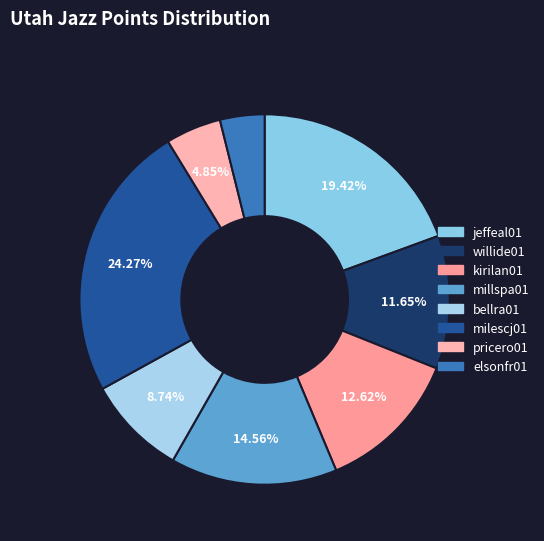

Between willide01 and bellra01, which is larger?

willide01